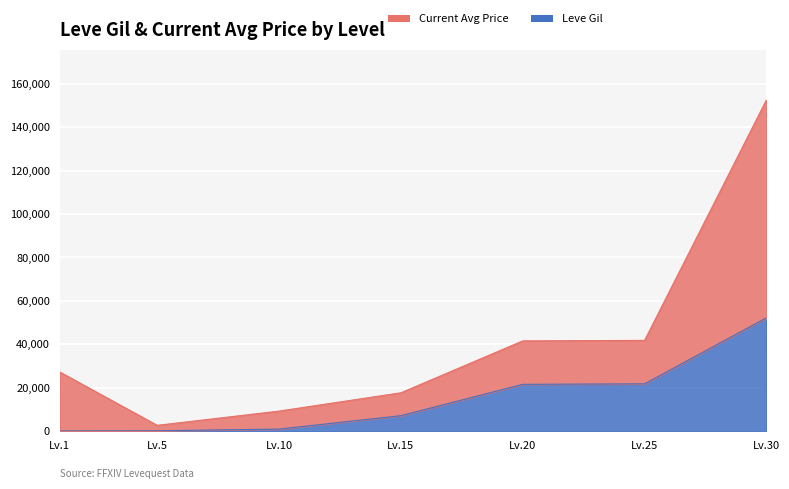

What is the lowest value of the Leve Gil series?

160